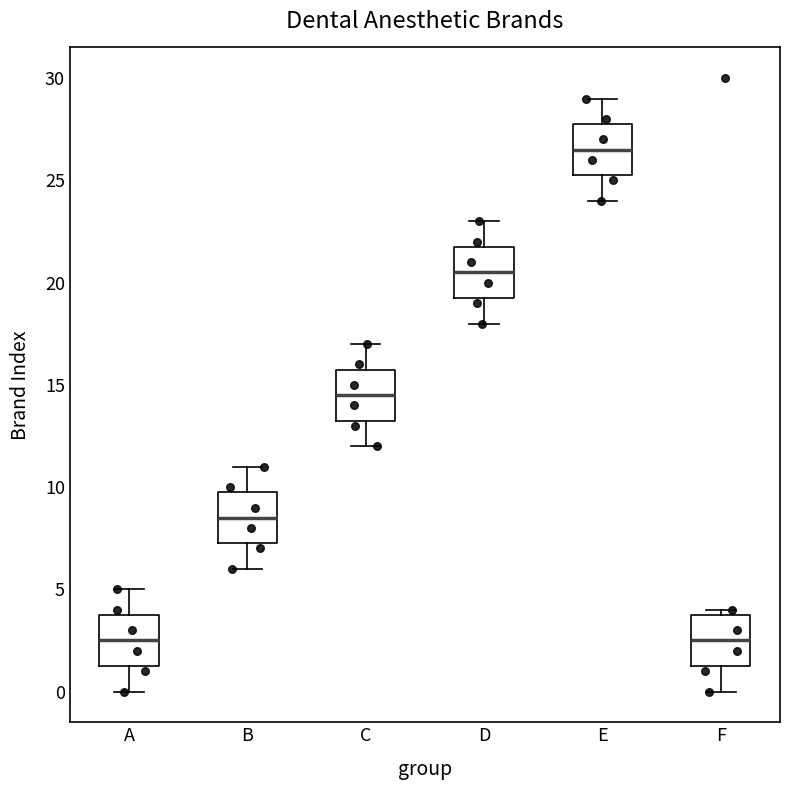

Where is the lower edge of the box for D on the y-axis? The values are not printed on the chart, so give them approximately, as read against the axis.

19.5